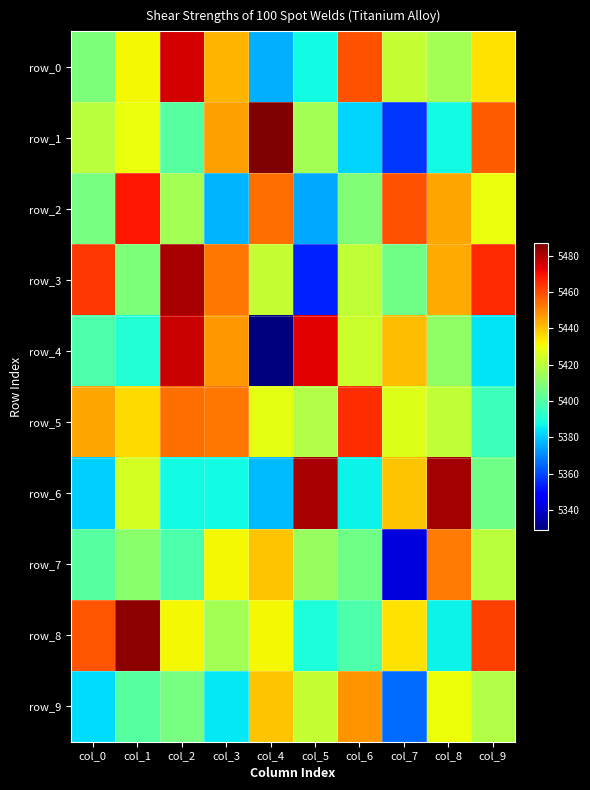

At which label does row_3 first exceed 5444?

col_0